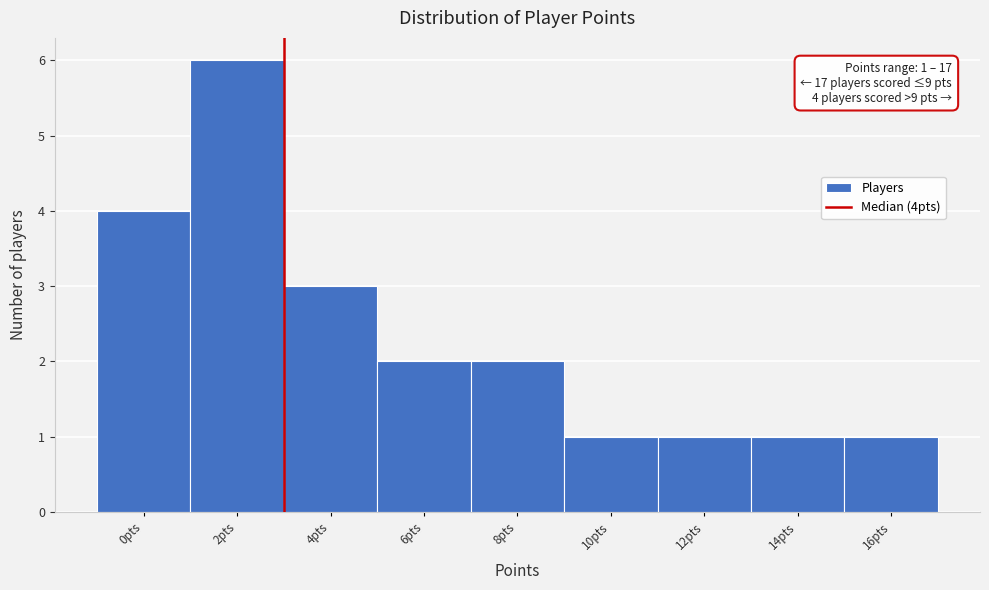

Reading left to right, list all the values displayed in this chart.

0pts=4	2pts=6	4pts=3	6pts=2	8pts=2	10pts=1	12pts=1	14pts=1	16pts=1